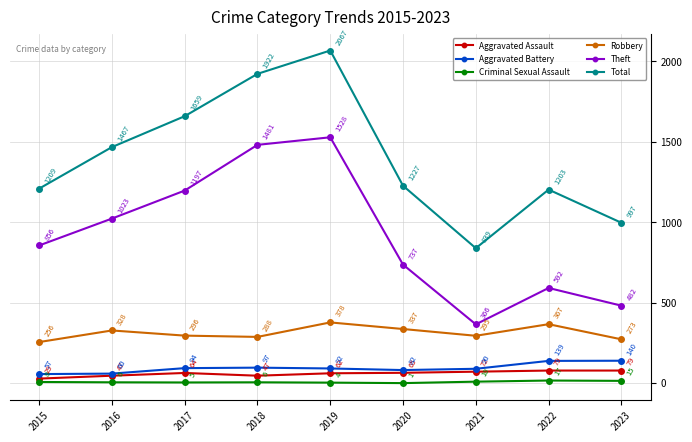

At how many categories does at least one series exceed 821?

9